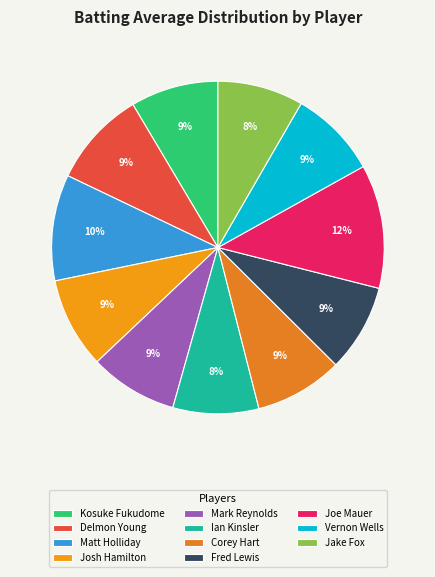

To the nearest percent, what is the difference between the largest and smallest slice percentages?

4%